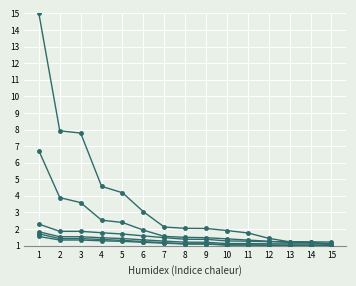

Is it true that 0.65-negative equals 1.1 at 12?

True